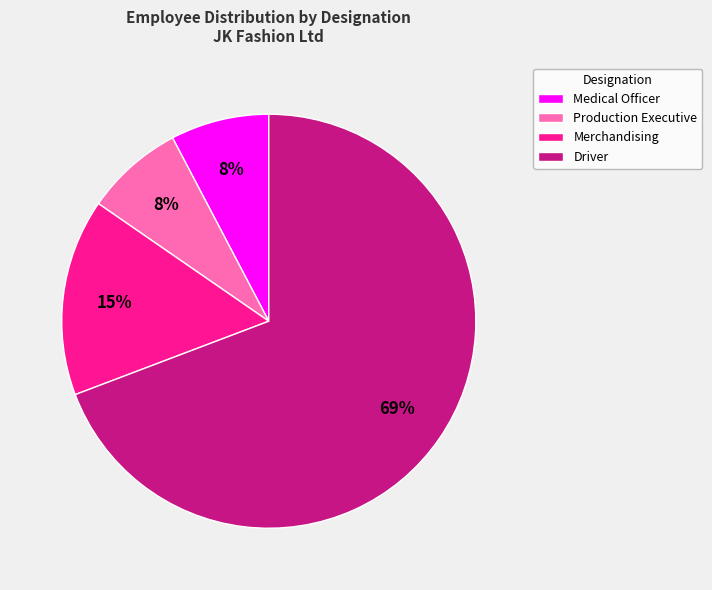

Is Driver the majority of the pie?

Yes